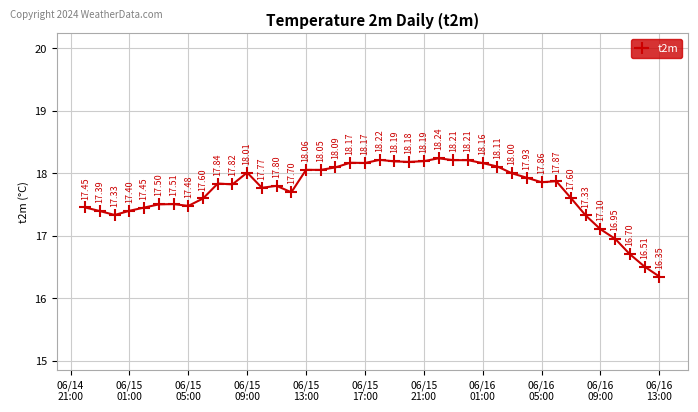

True or false: the data has more than 1 interior local peaks.

True